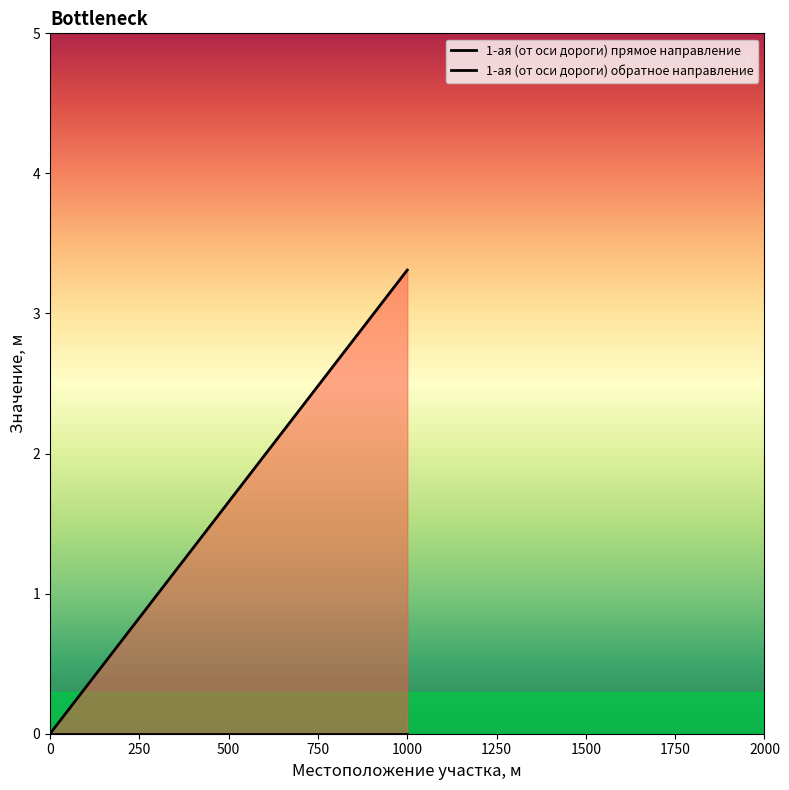

Which series has the widest spread of values?

1-ая (от оси дороги) обратное направление